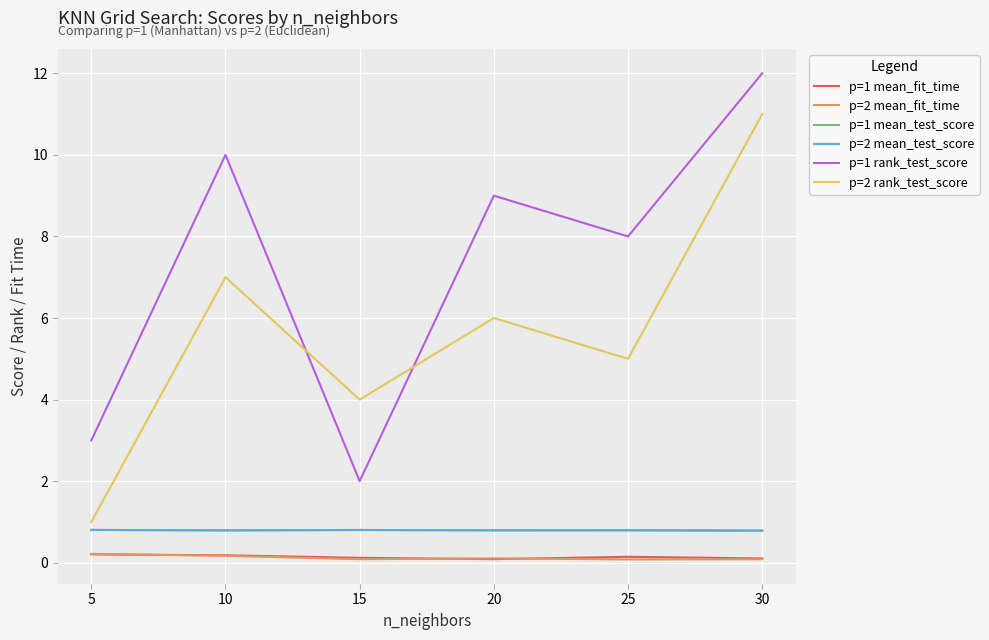

How many interior local valleys does the p=2 rank_test_score series have?

2